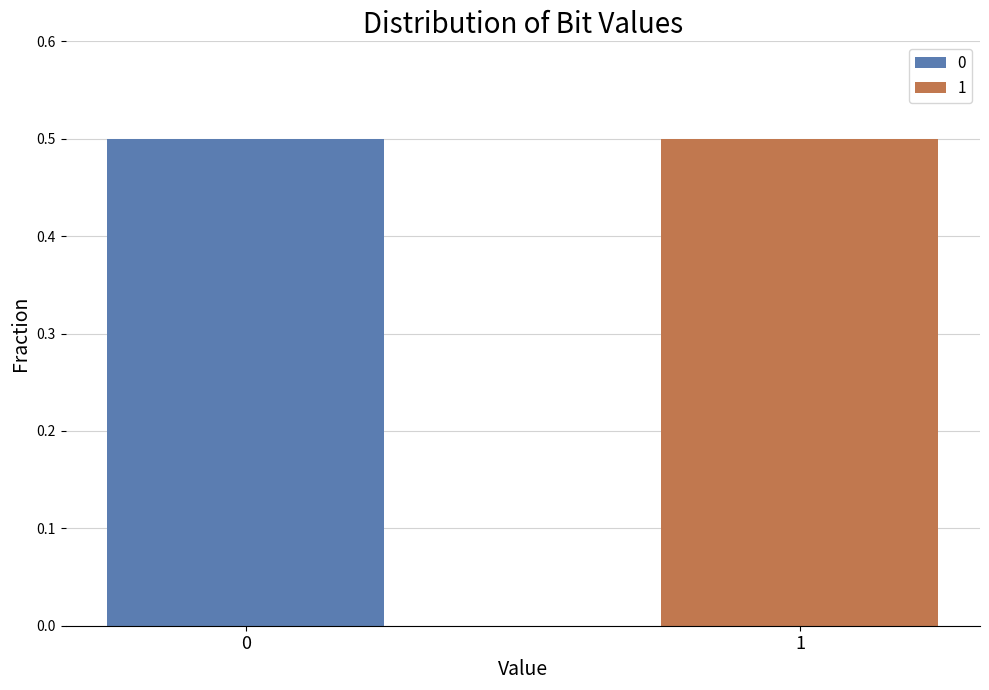

What is the highest value of the 1 series?

0.5